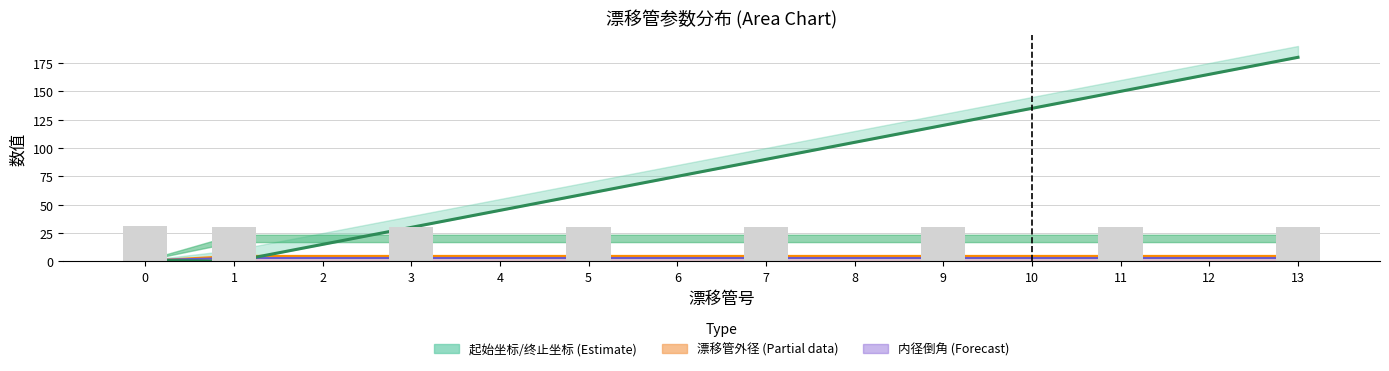

Is the value of 起始坐标 at 3 greater than the value of 内径倒角 at 12?

Yes